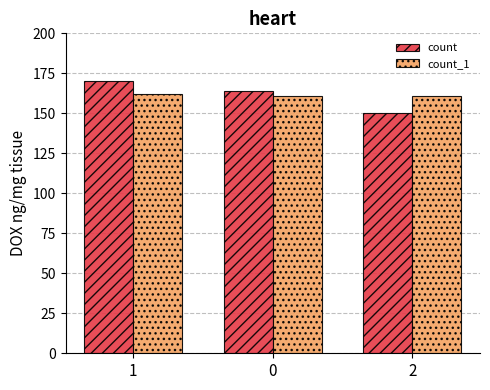

What is the sum of all count values?

484